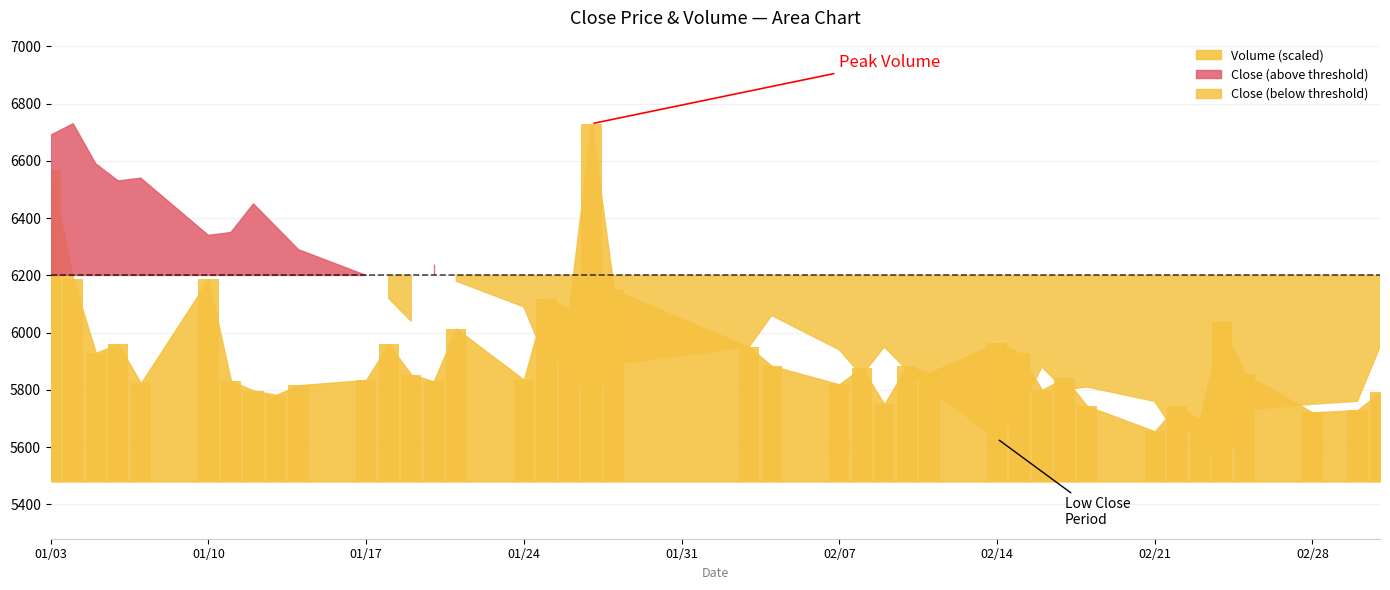

Where does the data first go above 376?

01/03